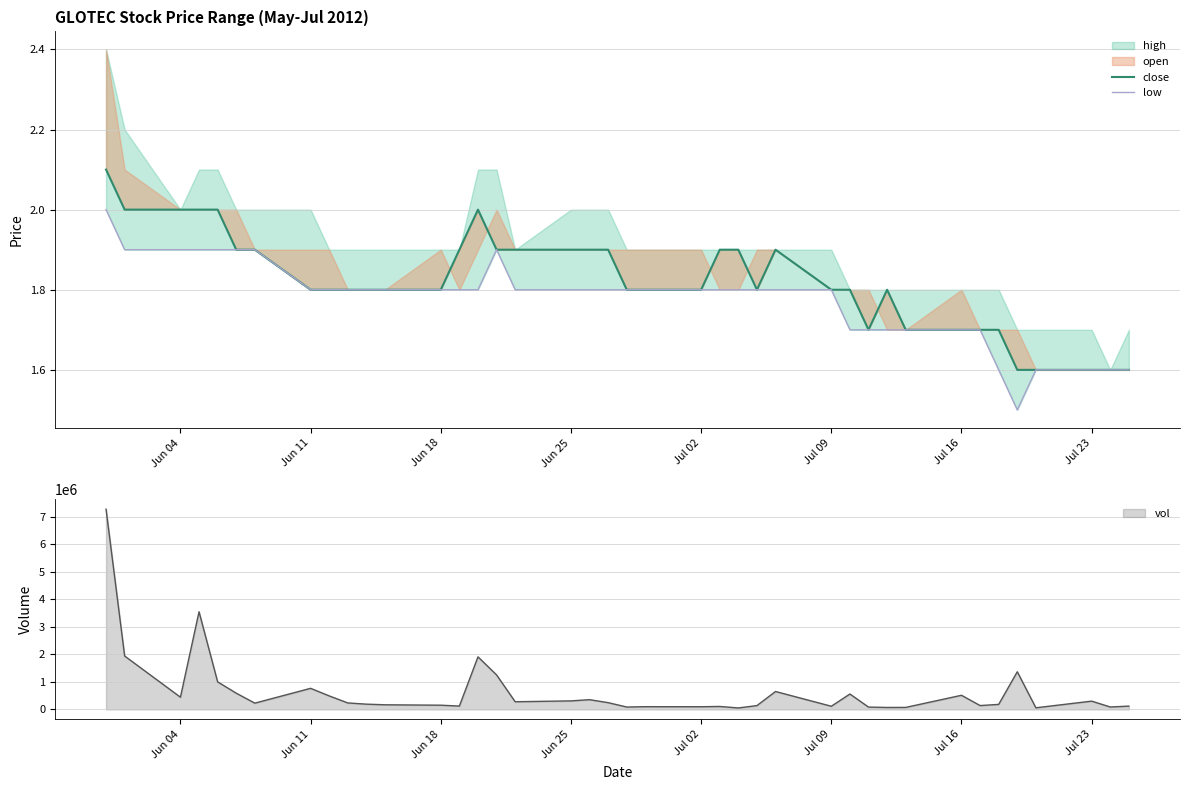

At how many categories does at least one series exceed 1?

40